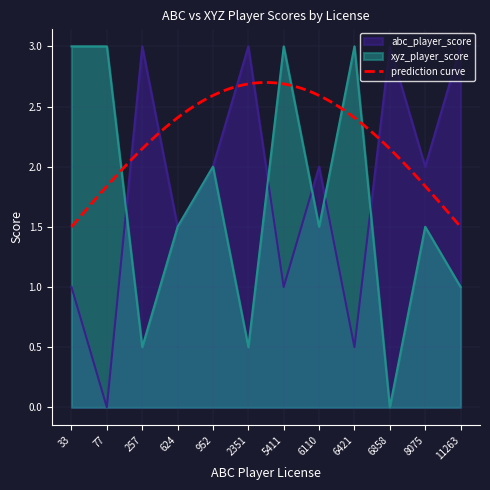

At which category does abc_player_score reach its first local valley?

77